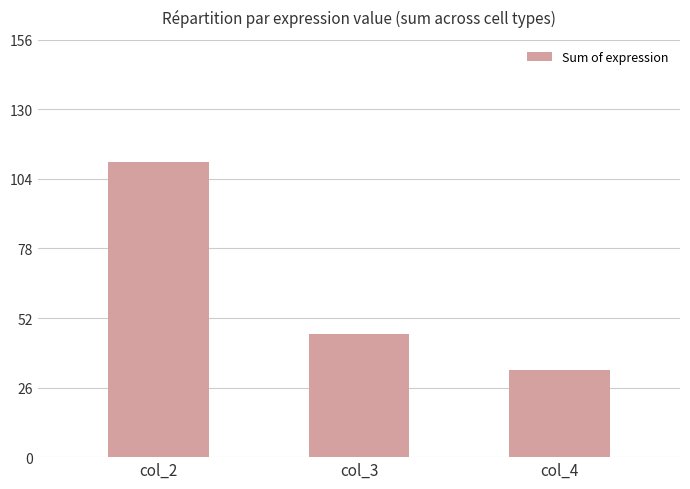

List the labels in order of value, smallest first.

col_4, col_3, col_2